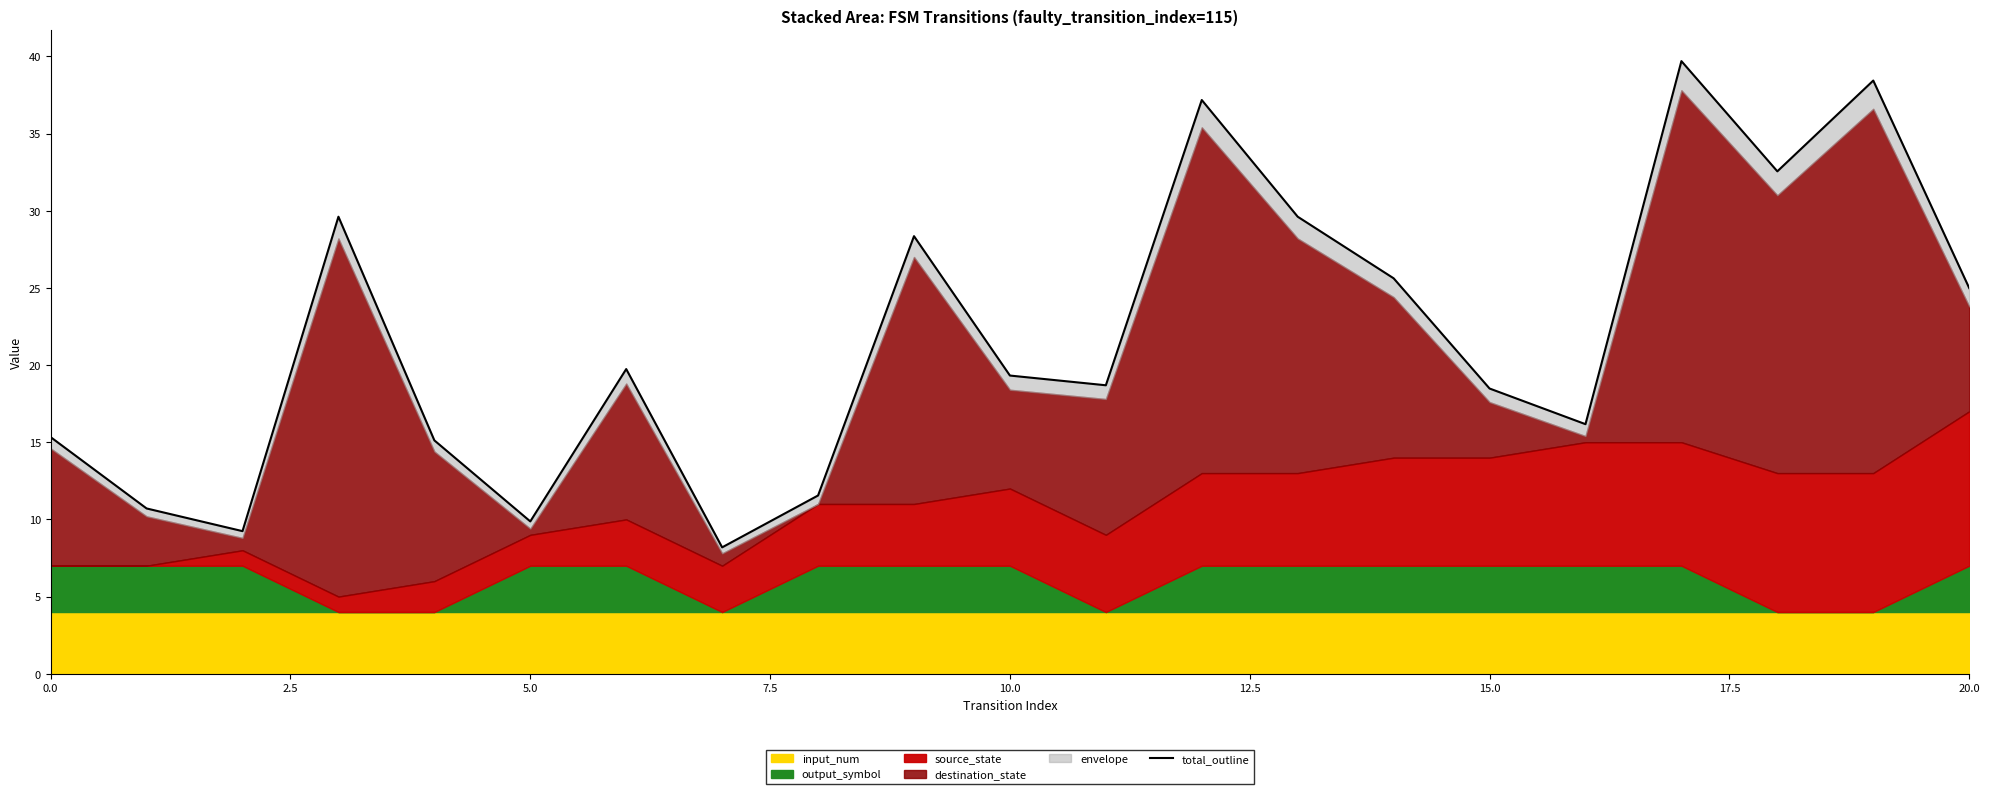

Which has a higher value, 12 or 10?

12